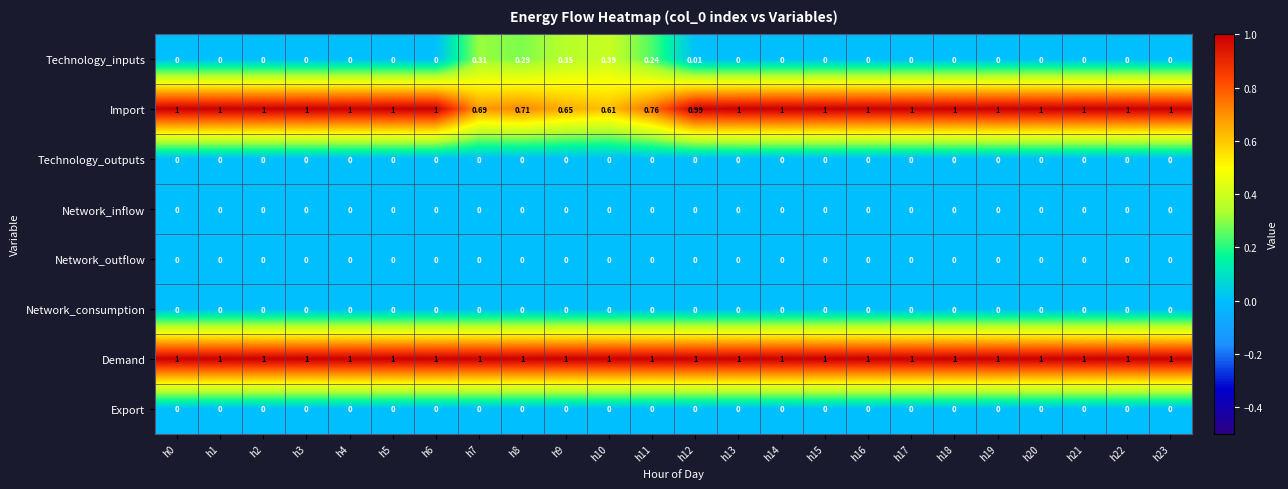

Which series has the largest total across all categories?

Demand